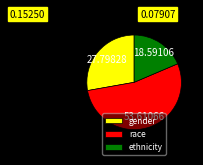

Does ethnicity account for over 50% of the chart?

No